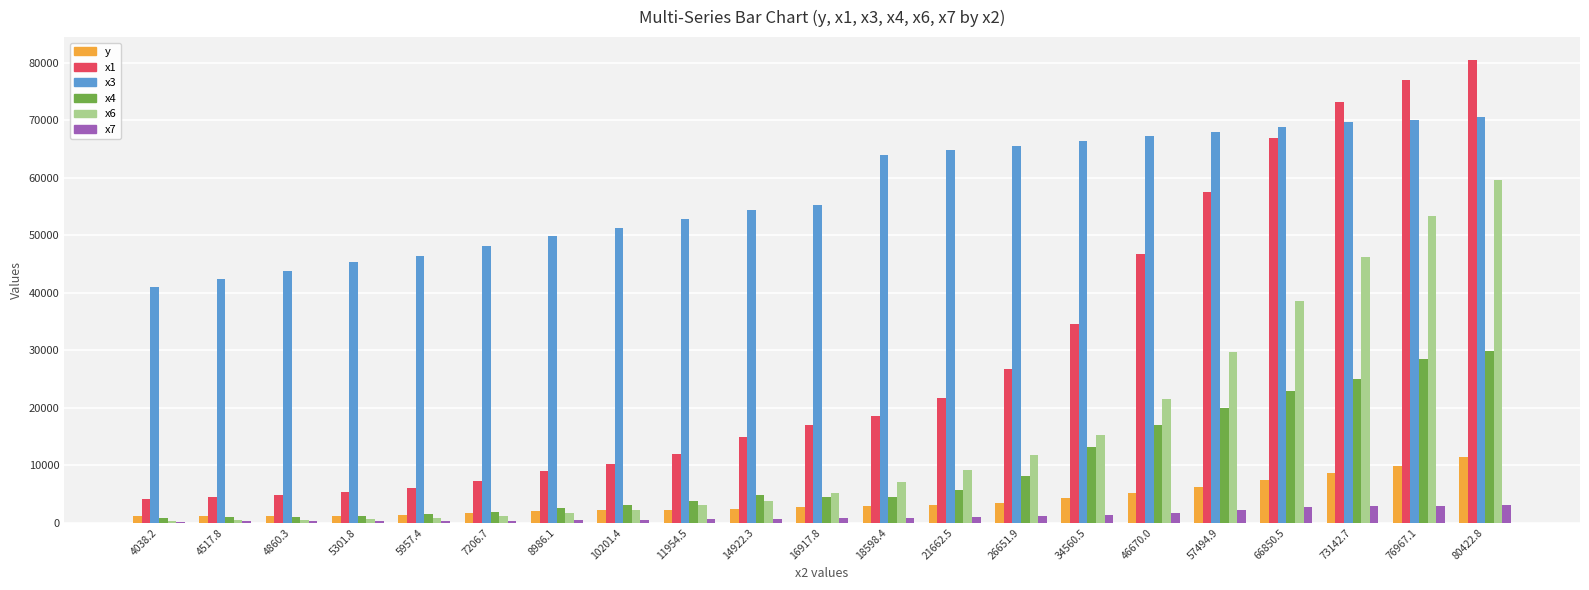

Where is y nearest to the value 6295?

57494.9